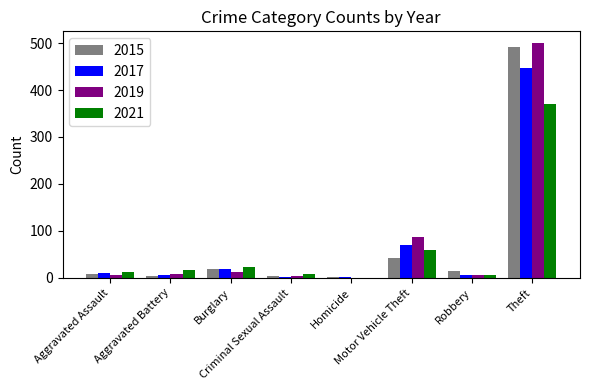

Is the value of 2021 at Homicide greater than the value of 2015 at Theft?

No